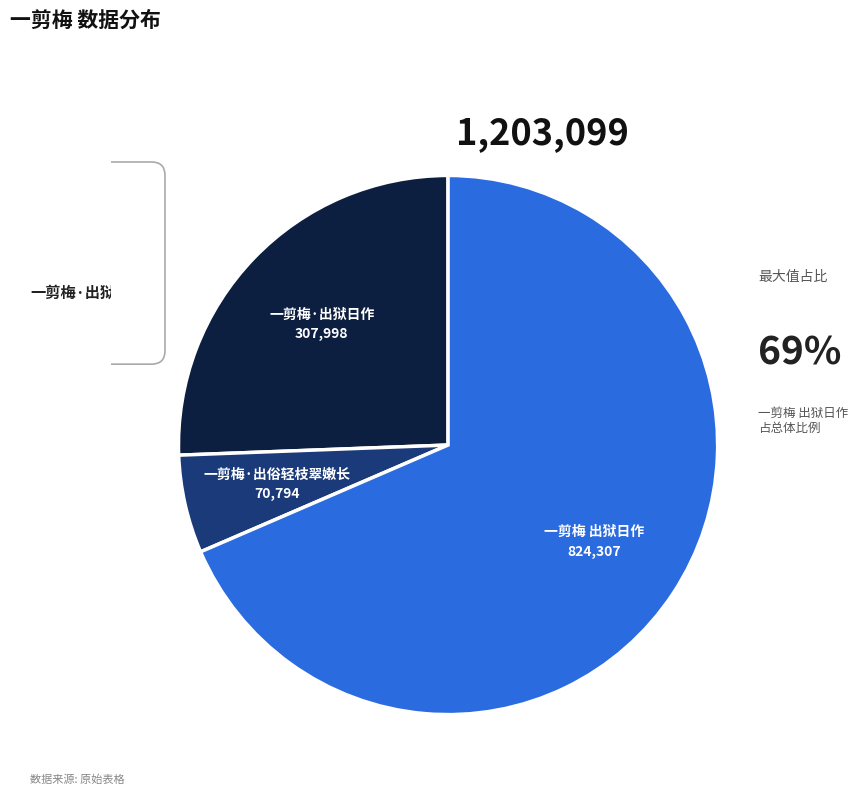

Does any single category account for the majority?

Yes